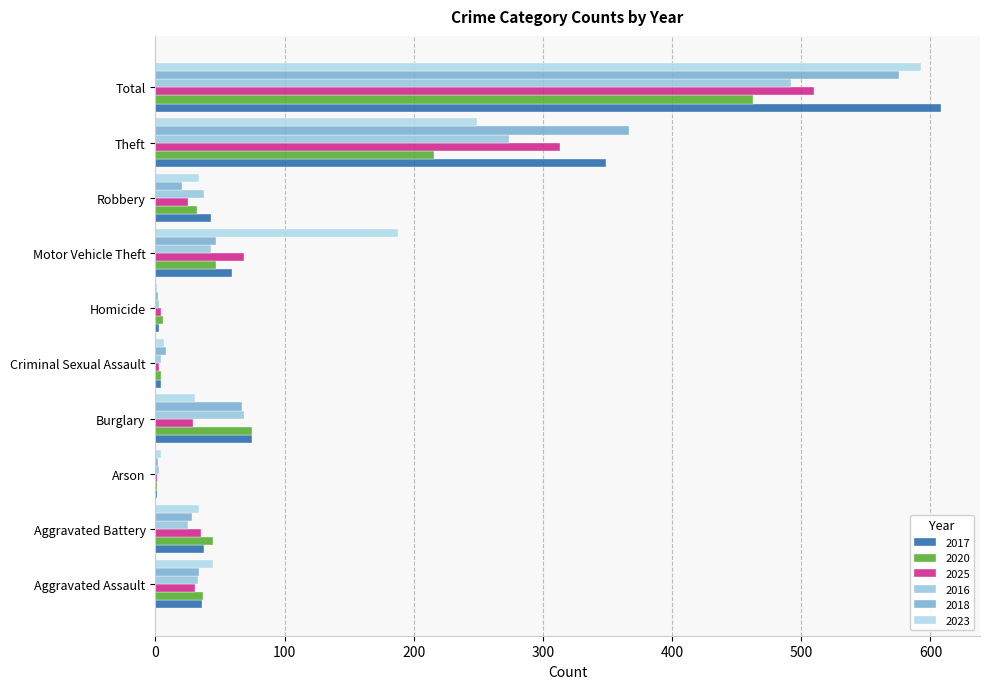

How many series are shown in this chart?

6